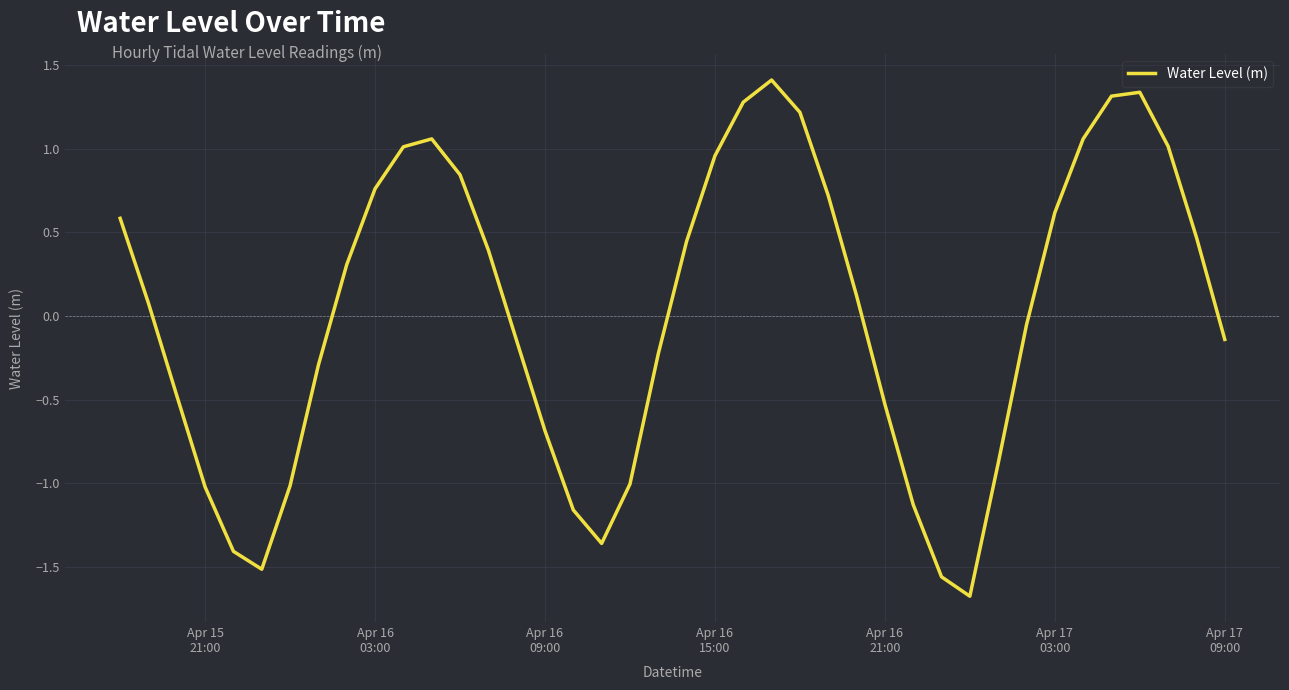

What is the maximum value shown in the chart?

1.4